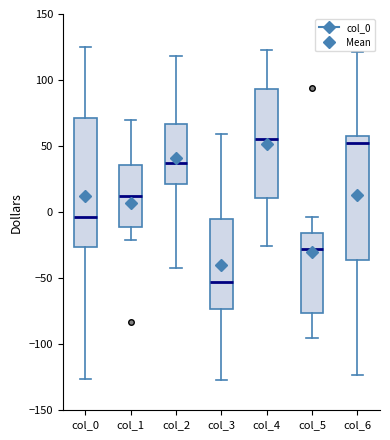

Reading left to right, transcribe this box plot: for each box, give where its median line is, the range the box spans, and where its two whiskers end, as read against the y-axis. The values are not printed on the chart, so give them approximately, as read against the axis.

col_0: median -5, box -25 to 70, whiskers -125 to 125
col_1: median 10, box -10 to 35, whiskers -20 to 70
col_2: median 35, box 20 to 65, whiskers -40 to 120
col_3: median -55, box -75 to -5, whiskers -125 to 60
col_4: median 55, box 10 to 95, whiskers -25 to 125
col_5: median -30, box -75 to -15, whiskers -95 to -5
col_6: median 50, box -35 to 60, whiskers -125 to 120